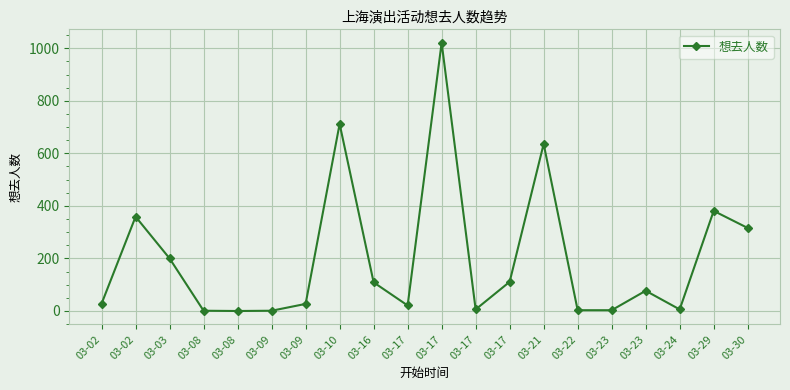

Is this an area chart (filled region under the line)?

No